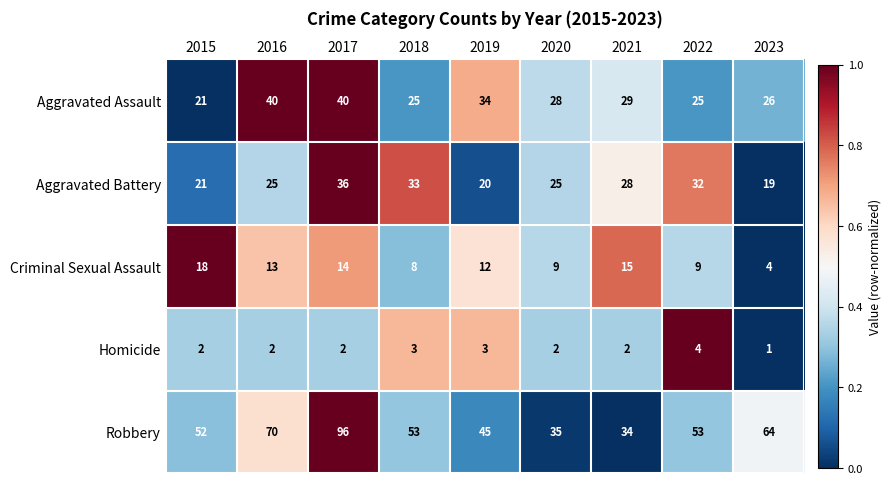

Read the Homicide value at 2019.

3